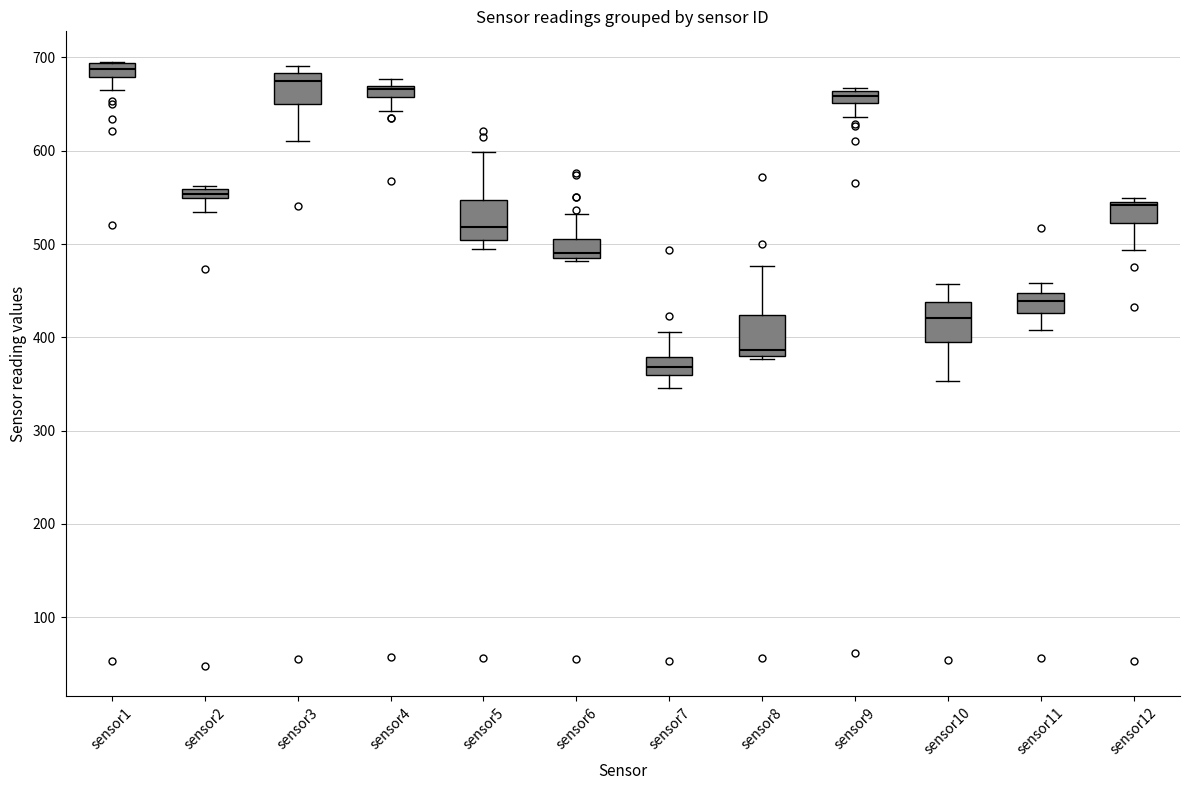

Where does the median line of the box for sensor10 sit on the y-axis? The values are not printed on the chart, so give them approximately, as read against the axis.

420